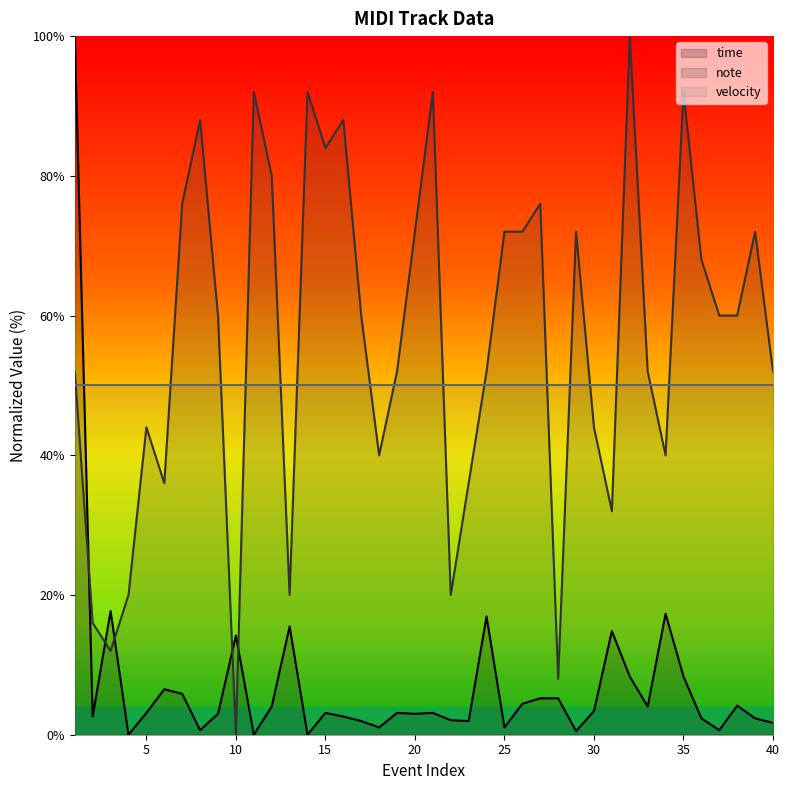

Does the chart display data point markers on the line(s)?

No